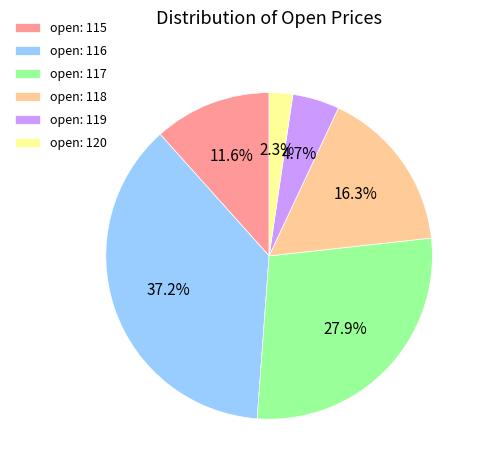

What is the largest slice in the pie chart?

open: 116